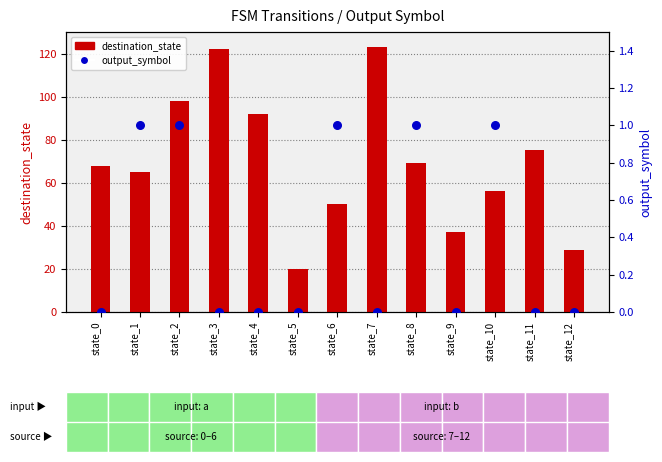

Which series reaches the minimum Y coordinate?

output_symbol